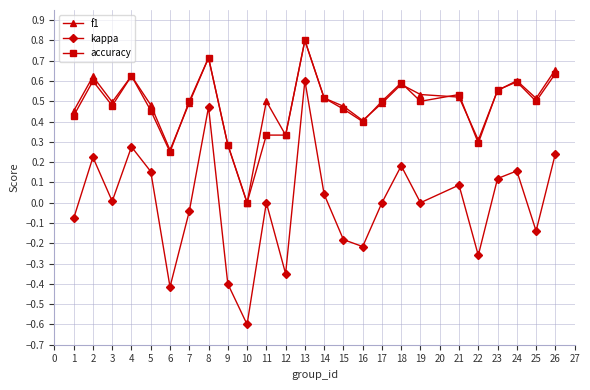

The accuracy series shows 0.3 at 11. True or false?

True